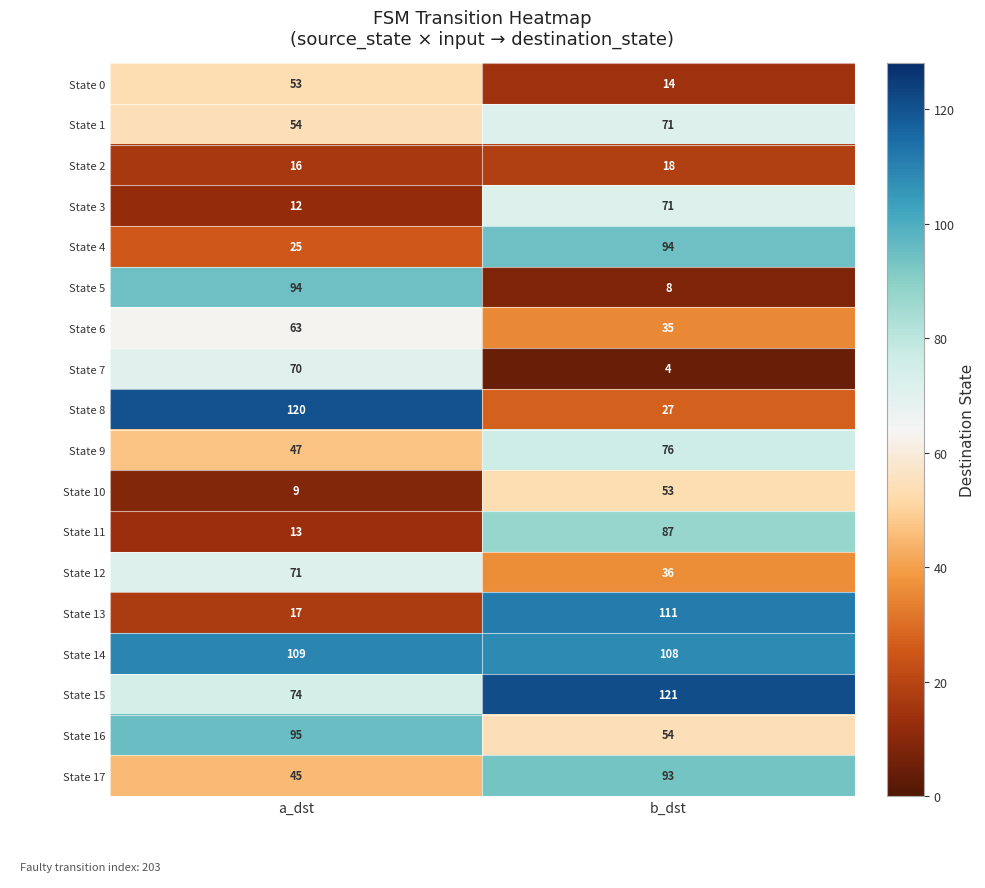

At which label does State 1 reach its peak?

b_dst